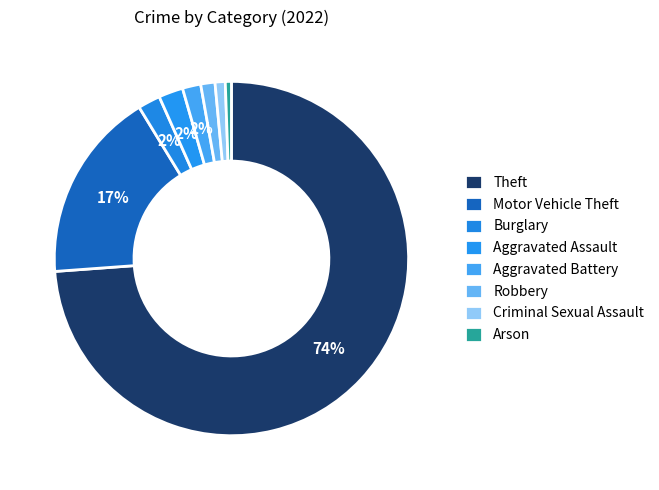

Approximately how many times larger is the value at Motor Vehicle Theft compared to Theft?

0.2